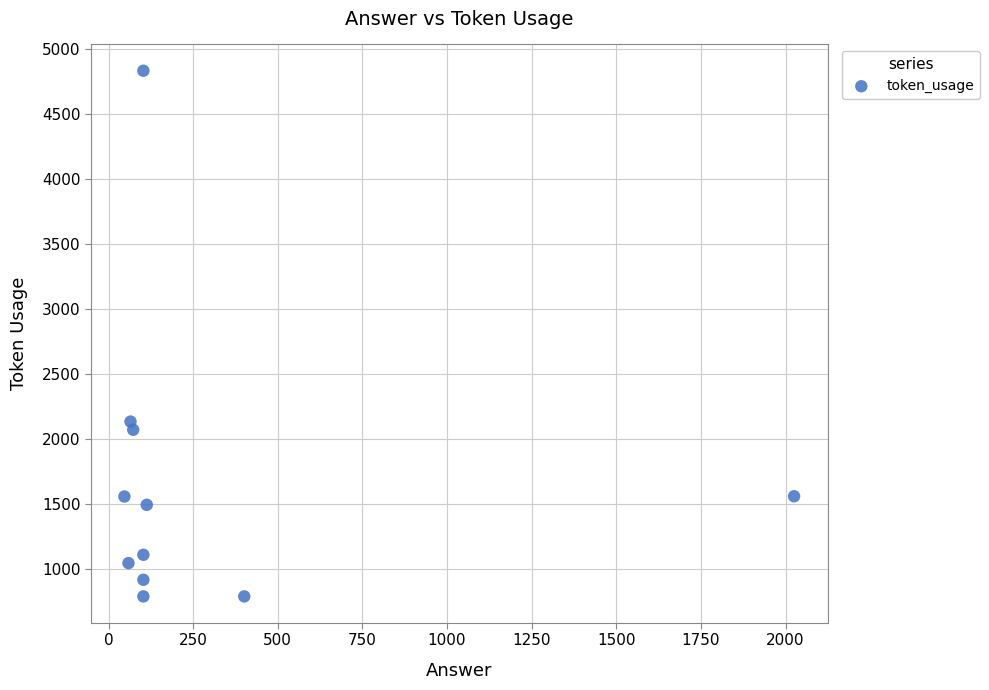

What is the range of Y values (max minus min)?

4041